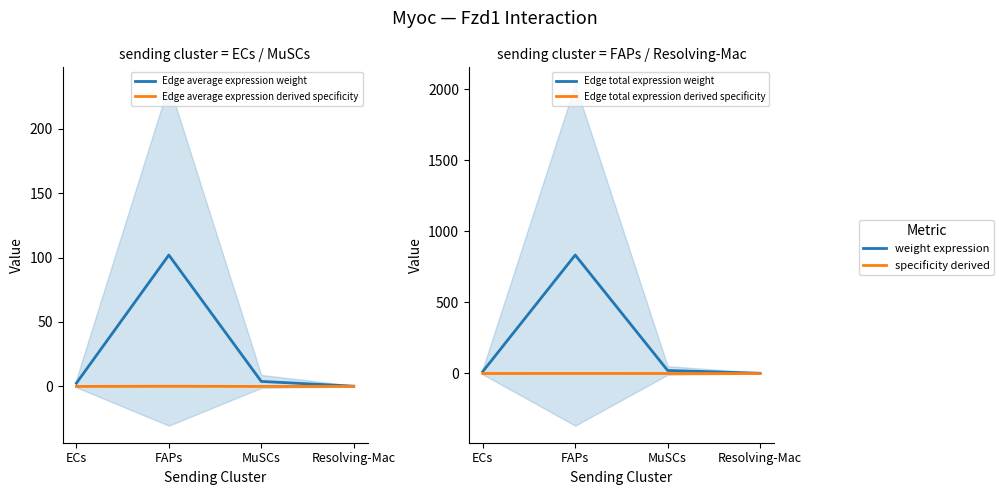

What is the label of the 2nd point from the right?

MuSCs